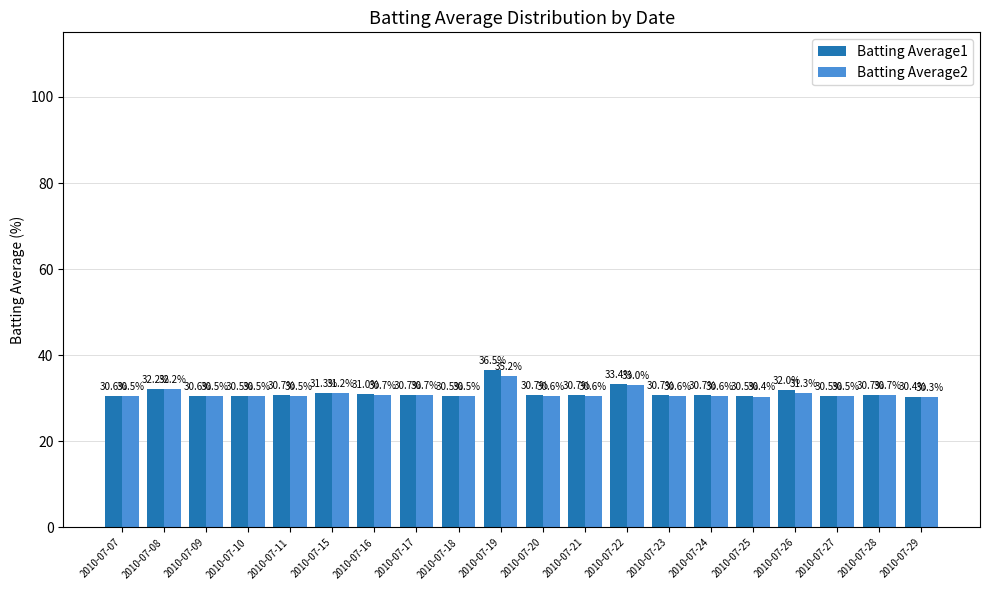

What is the difference between the highest and lowest values at 2010-07-07?

0.1